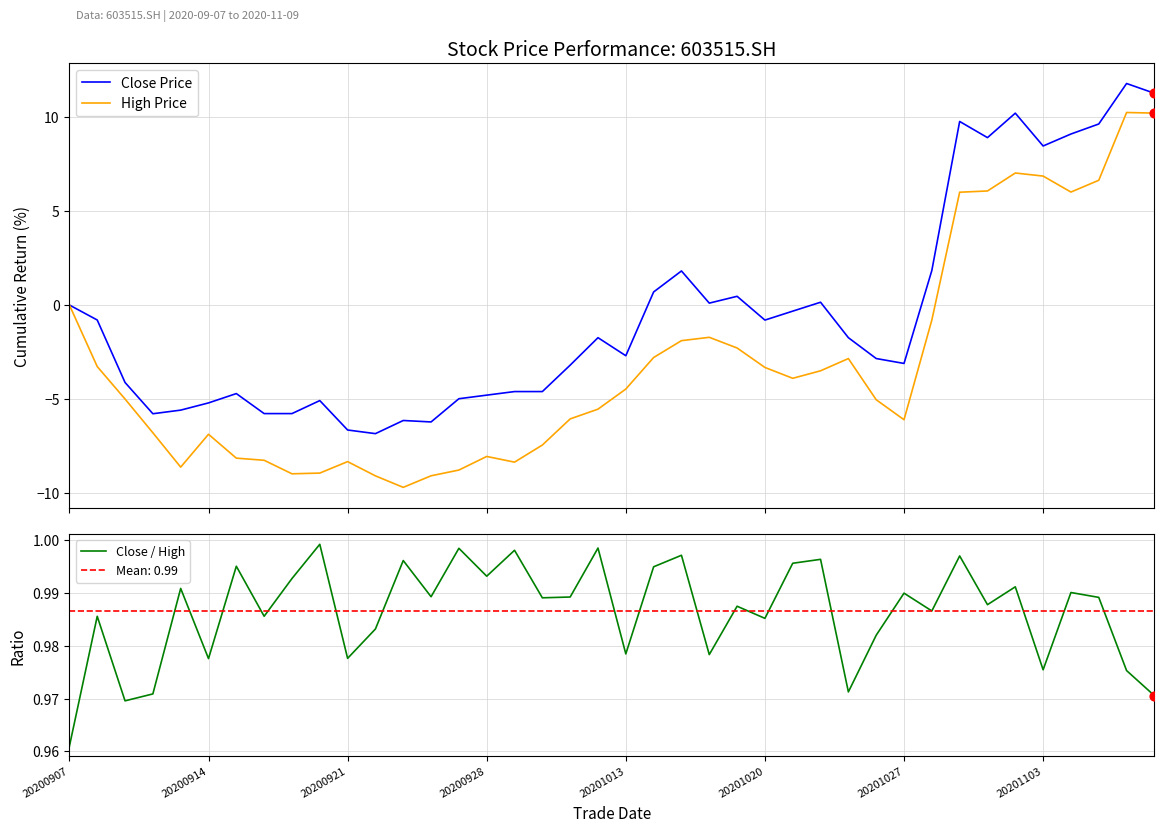

At which category is the sum across all series the highest?

38